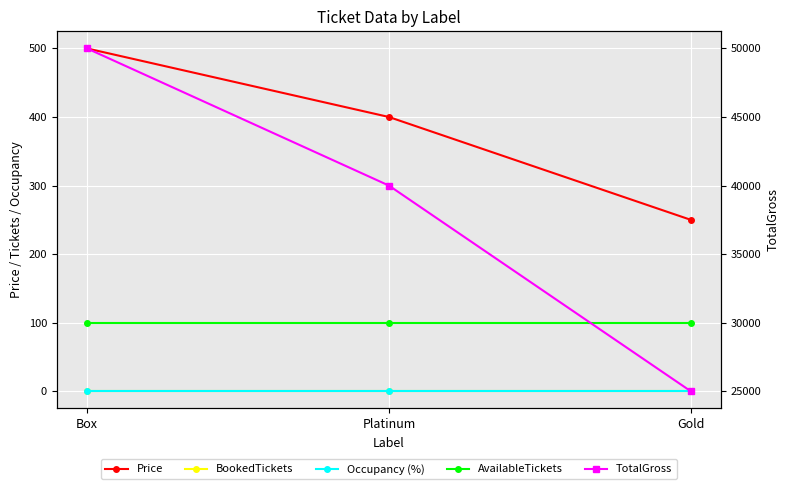

Which series has the largest total across all categories?

TotalGross